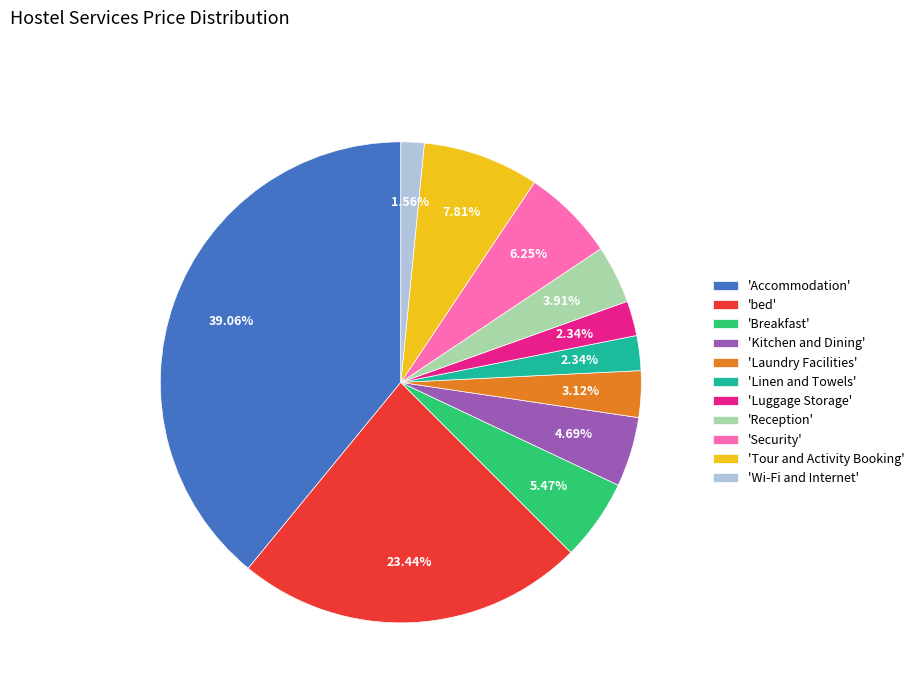

What is the ratio of the value at 'Linen and Towels' to the value at 'Kitchen and Dining'?

0.5